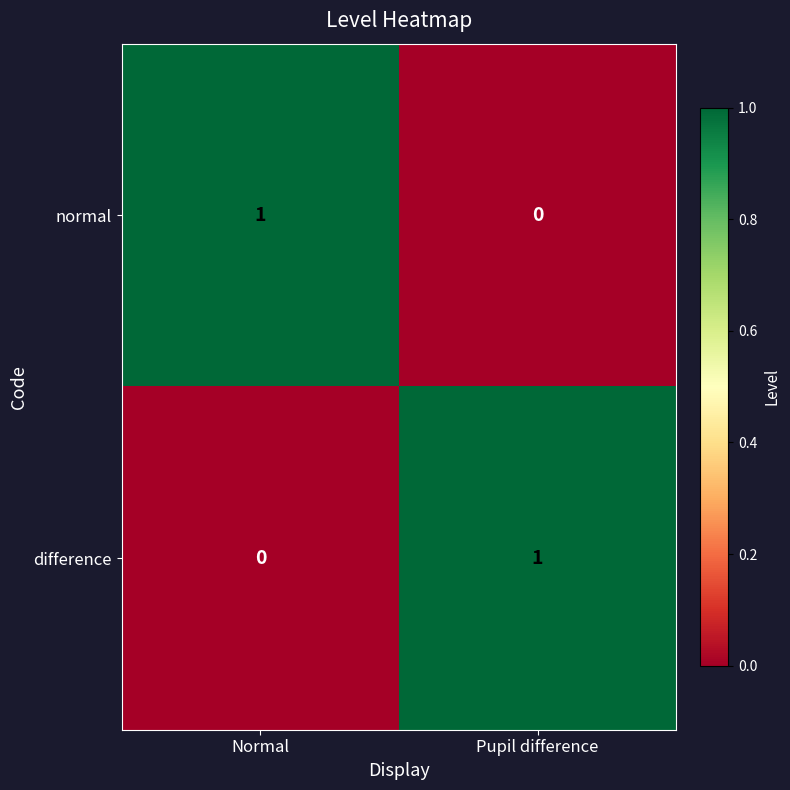

Reading right to left, transcribe all the data shown in this chart.

normal: 0	1
difference: 1	0